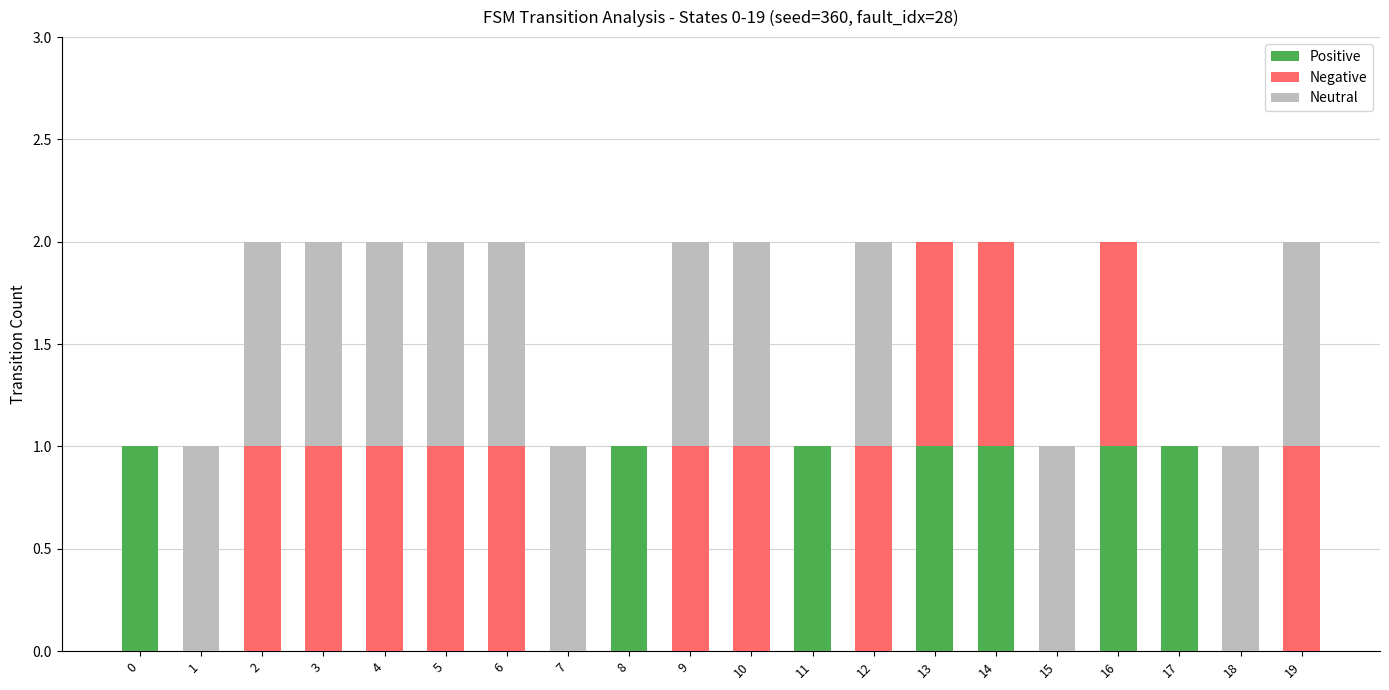

True or false: Positive has a value of 1 at 11.

True